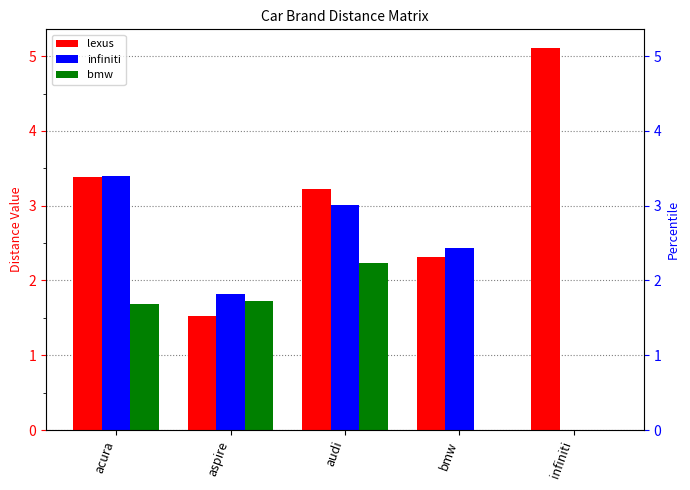

Reading left to right, transcribe all the data shown in this chart.

lexus: acura=3.4	aspire=1.5	audi=3.2	bmw=2.3	infiniti=5.1
infiniti: acura=3.4	aspire=1.8	audi=3.0	bmw=2.4	infiniti=0.0
bmw: acura=1.7	aspire=1.7	audi=2.2	bmw=0.0	infiniti=0.0